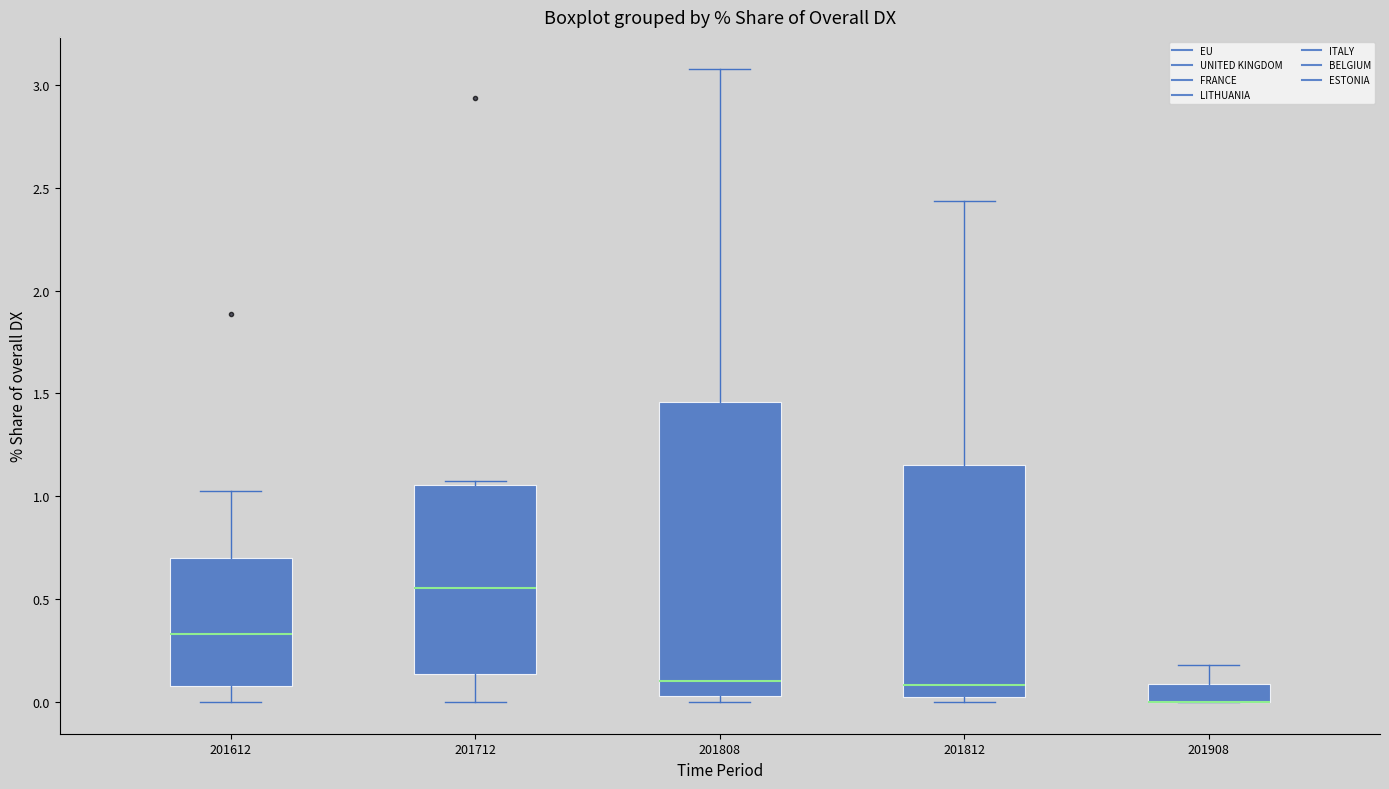

Reading left to right, transcribe this box plot: for each box, give where its median line is, the range the box spans, and where its two whiskers end, as read against the y-axis. The values are not printed on the chart, so give them approximately, as read against the axis.

201612: median 0.35, box 0.10 to 0.70, whiskers 0.00 to 1.05
201712: median 0.55, box 0.15 to 1.05, whiskers 0.00 to 1.05 (just above the box's upper edge)
201808: median 0.10, box 0.05 to 1.45, whiskers 0.00 to 3.10
201812: median 0.10, box 0.00 to 1.15, whiskers 0.00 (just below the box's lower edge) to 2.45
201908: median 0.00 (drawn on the box's lower edge), box 0.00 to 0.10, whiskers 0.00 to 0.20